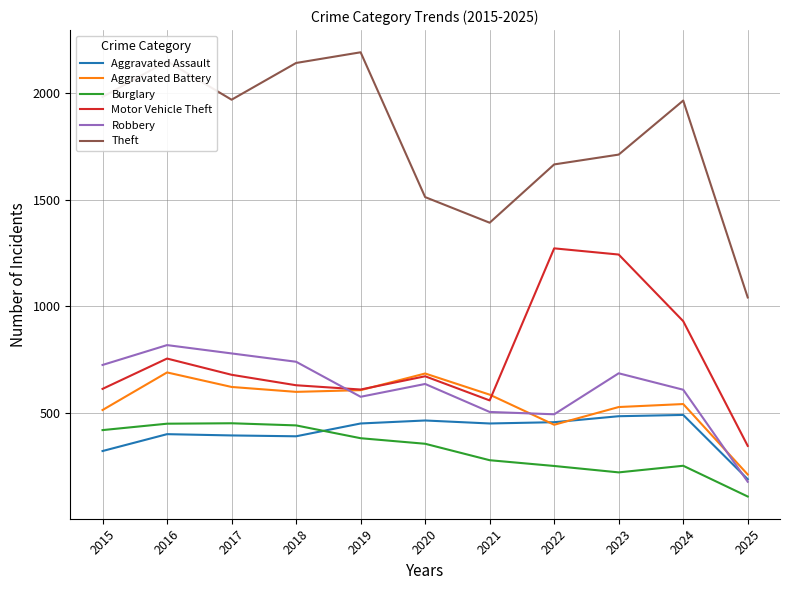

Does the chart display data point markers on the line(s)?

No